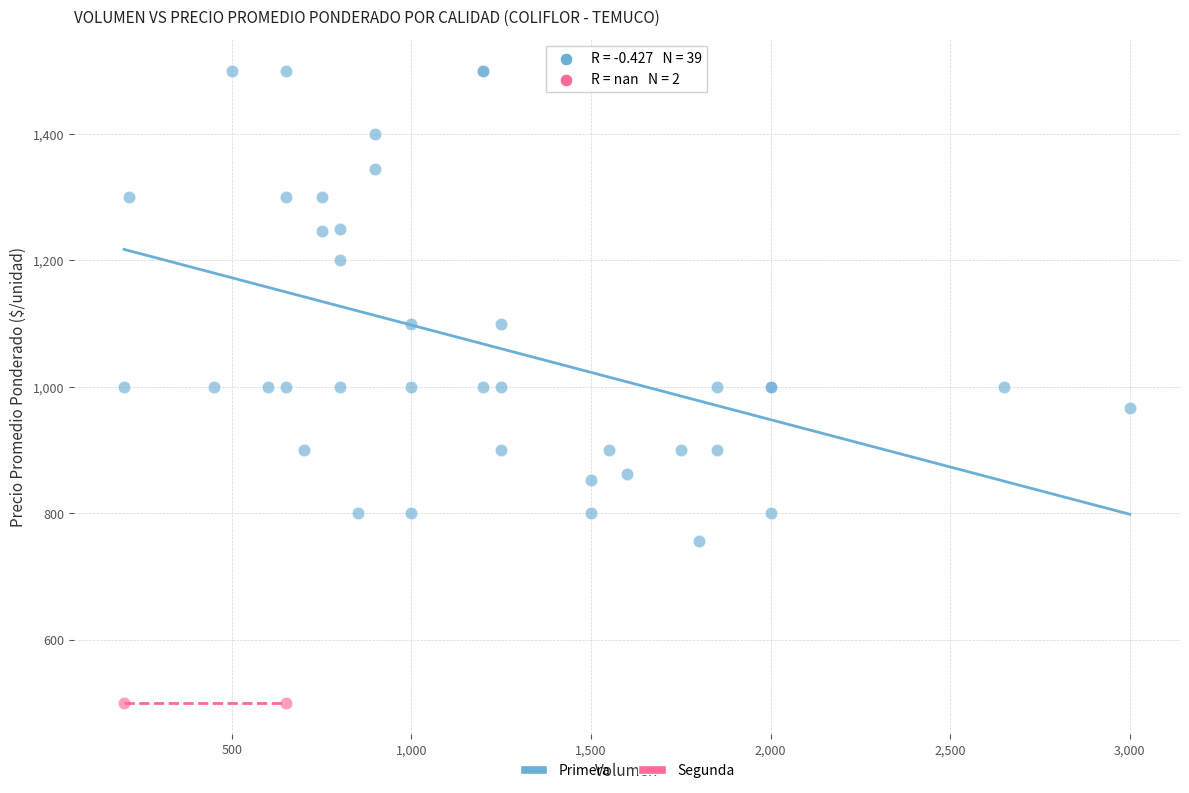

What are all the series names shown in the legend?

Primera, Segunda